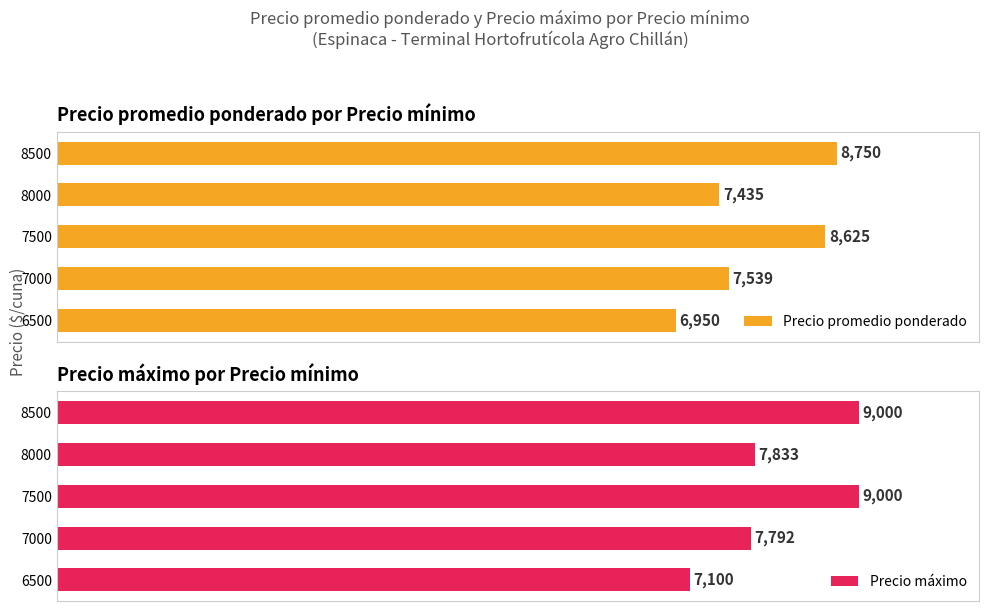

What are all the series names shown in the legend?

Precio promedio ponderado, Precio máximo